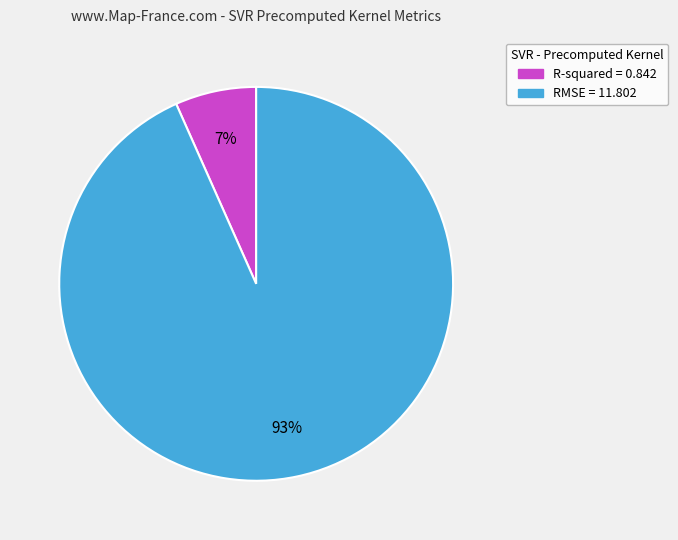

Do R-squared and RMSE together represent more than half of the pie?

Yes